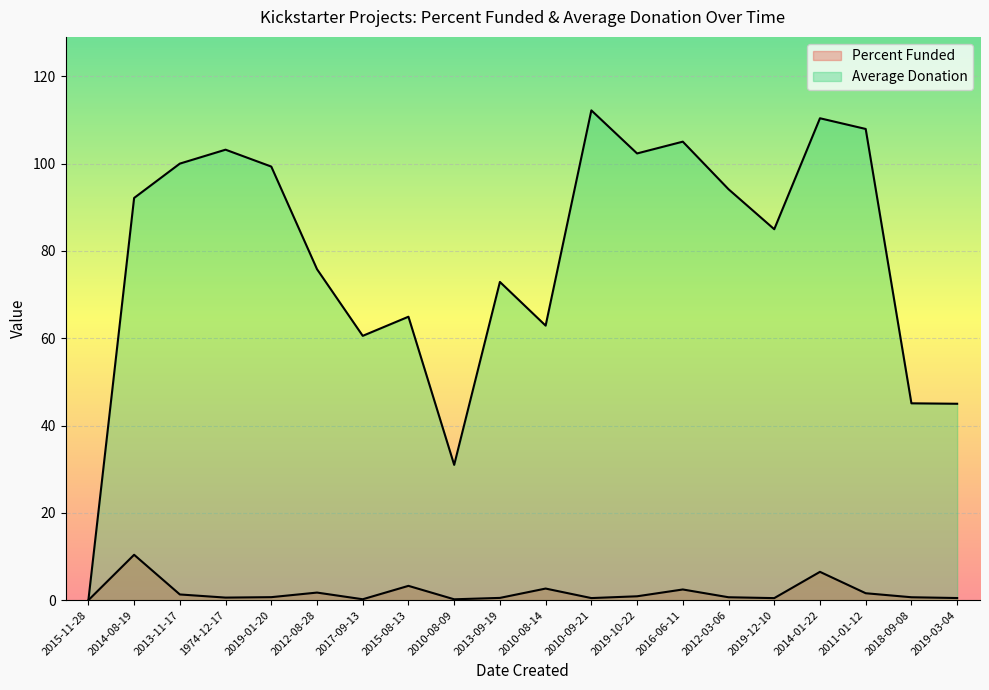

Reading left to right, transcribe all the data shown in this chart.

Percent Funded: 2015-11-28=0.0	2014-08-19=10.4	2013-11-17=1.3	1974-12-17=0.6	2019-01-20=0.7	2012-08-28=1.7	2017-09-13=0.2	2015-08-13=3.3	2010-08-09=0.2	2013-09-19=0.5	2010-08-14=2.7	2010-09-21=0.5	2019-10-22=0.9	2016-06-11=2.5	2012-03-06=0.7	2019-12-10=0.5	2014-01-22=6.5	2011-01-12=1.6	2018-09-08=0.7	2019-03-04=0.5
Average Donation: 2015-11-28=0.0	2014-08-19=92.2	2013-11-17=100.0	1974-12-17=103.2	2019-01-20=99.3	2012-08-28=75.8	2017-09-13=60.6	2015-08-13=64.9	2010-08-09=31.0	2013-09-19=72.9	2010-08-14=62.9	2010-09-21=112.2	2019-10-22=102.3	2016-06-11=105.0	2012-03-06=94.2	2019-12-10=85.0	2014-01-22=110.4	2011-01-12=108.0	2018-09-08=45.1	2019-03-04=45.0